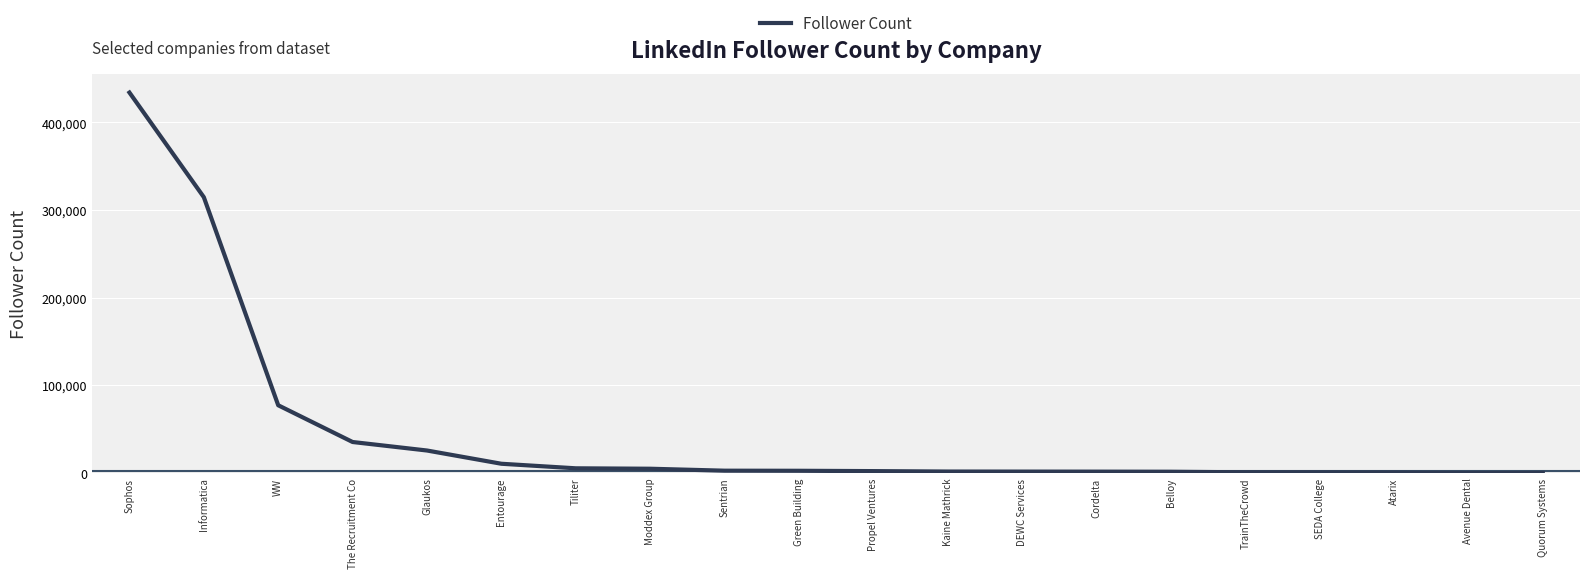

At which category does the chart reach its peak across all series?

Sophos